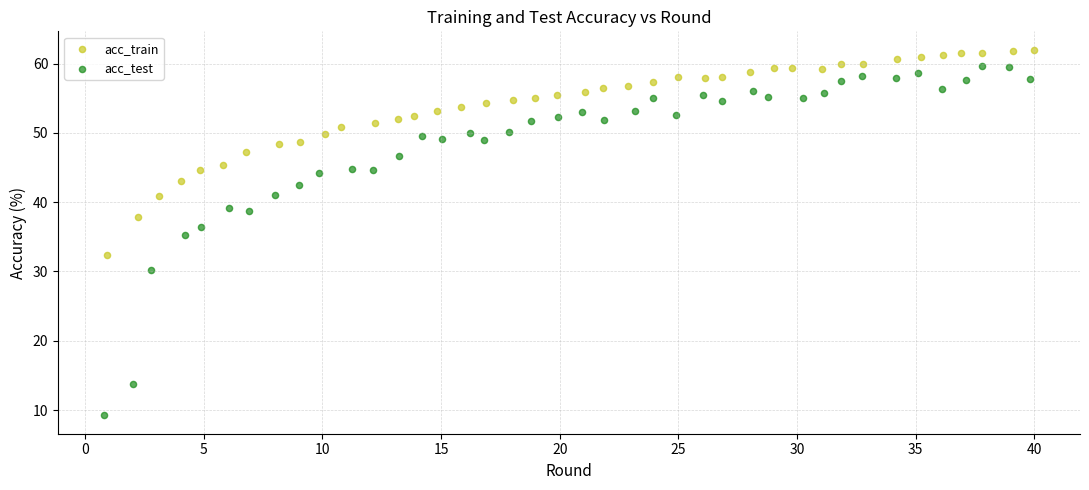

Which series reaches the minimum Y coordinate?

acc_test